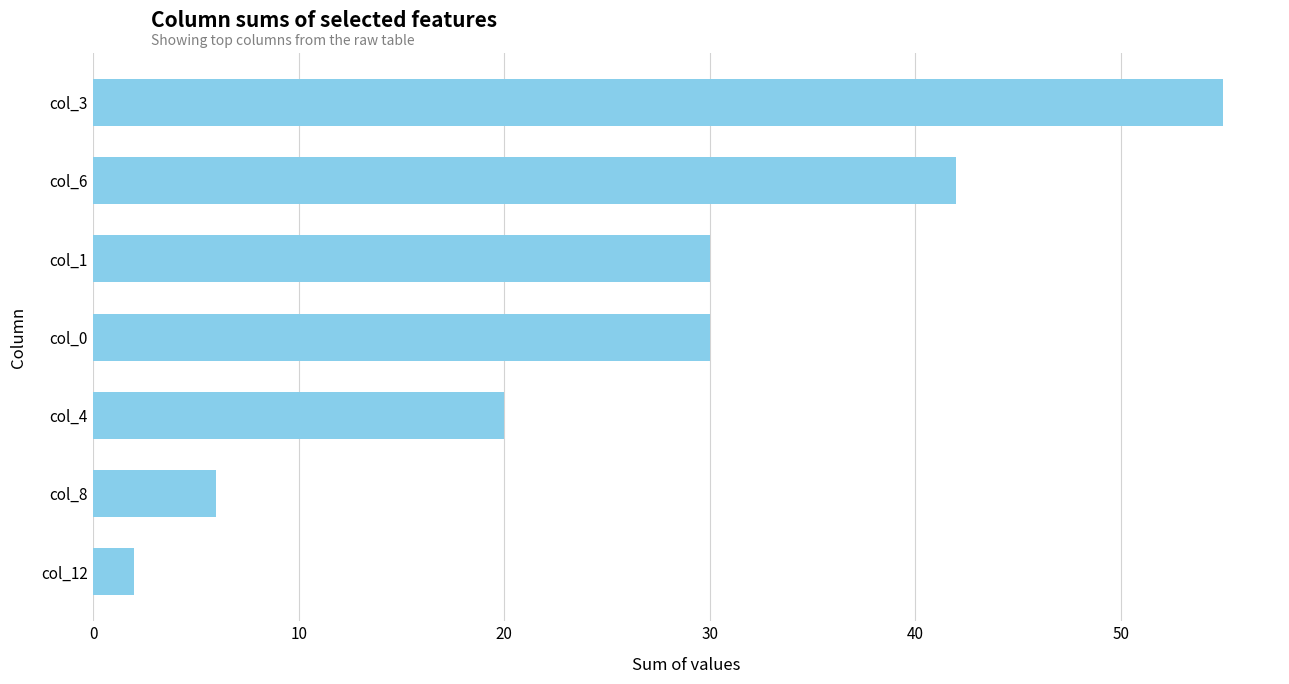

Which category has the highest value across all series?

col_3